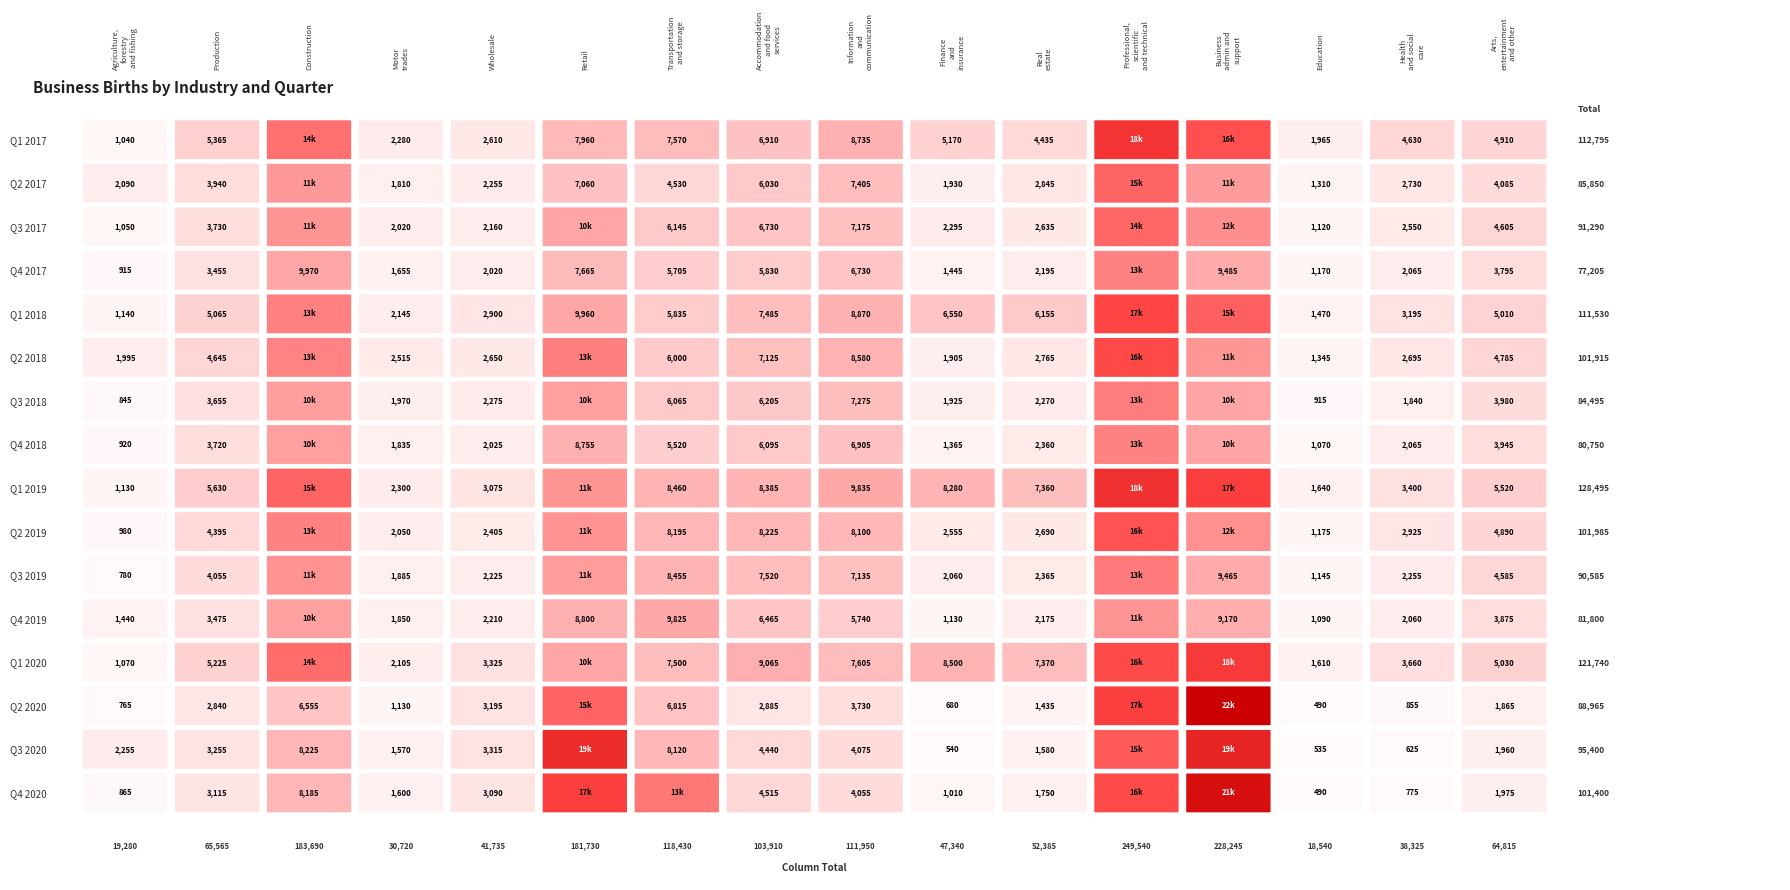

How many categories are shown in the chart?

16